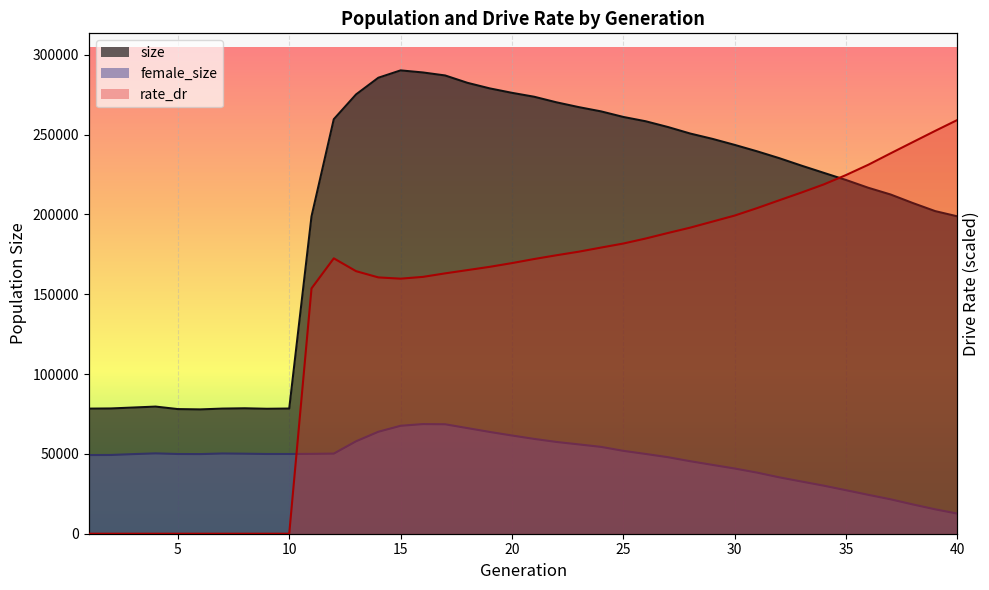

At which category does rate_dr reach its first local valley?

15